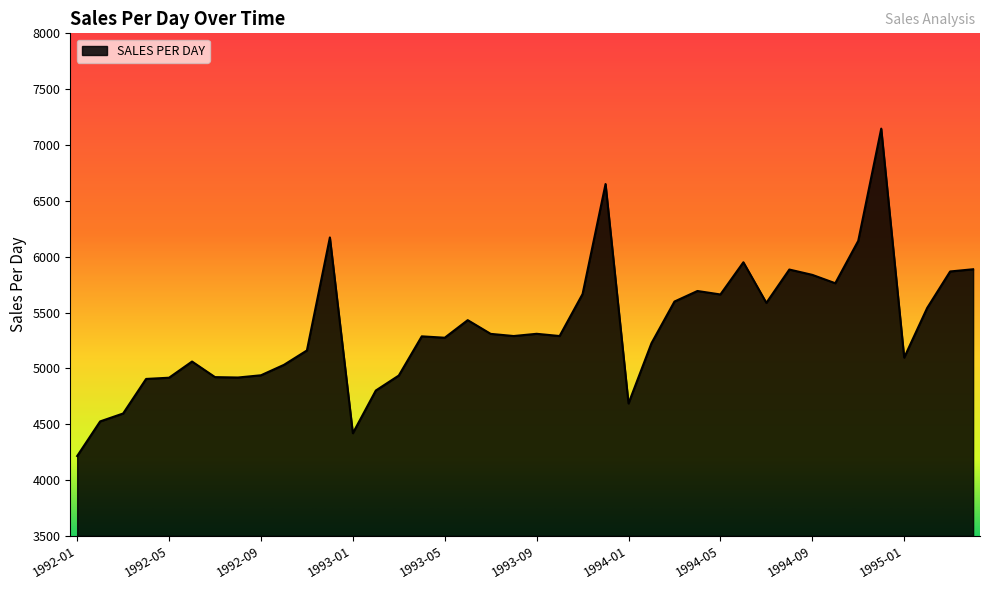

How many lines are shown in the chart?

1